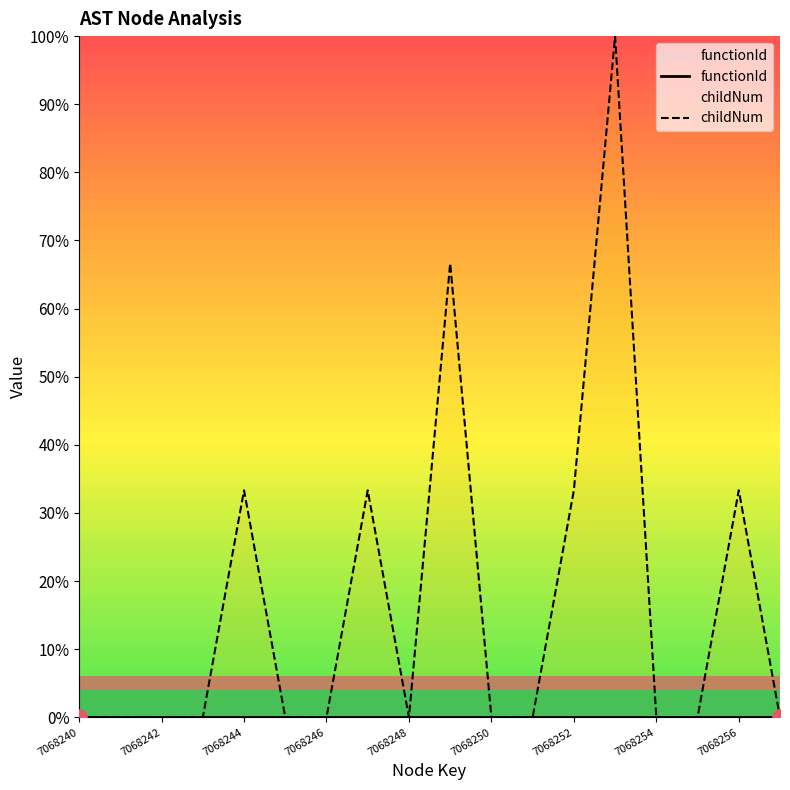

At which category is the sum across all series the highest?

13